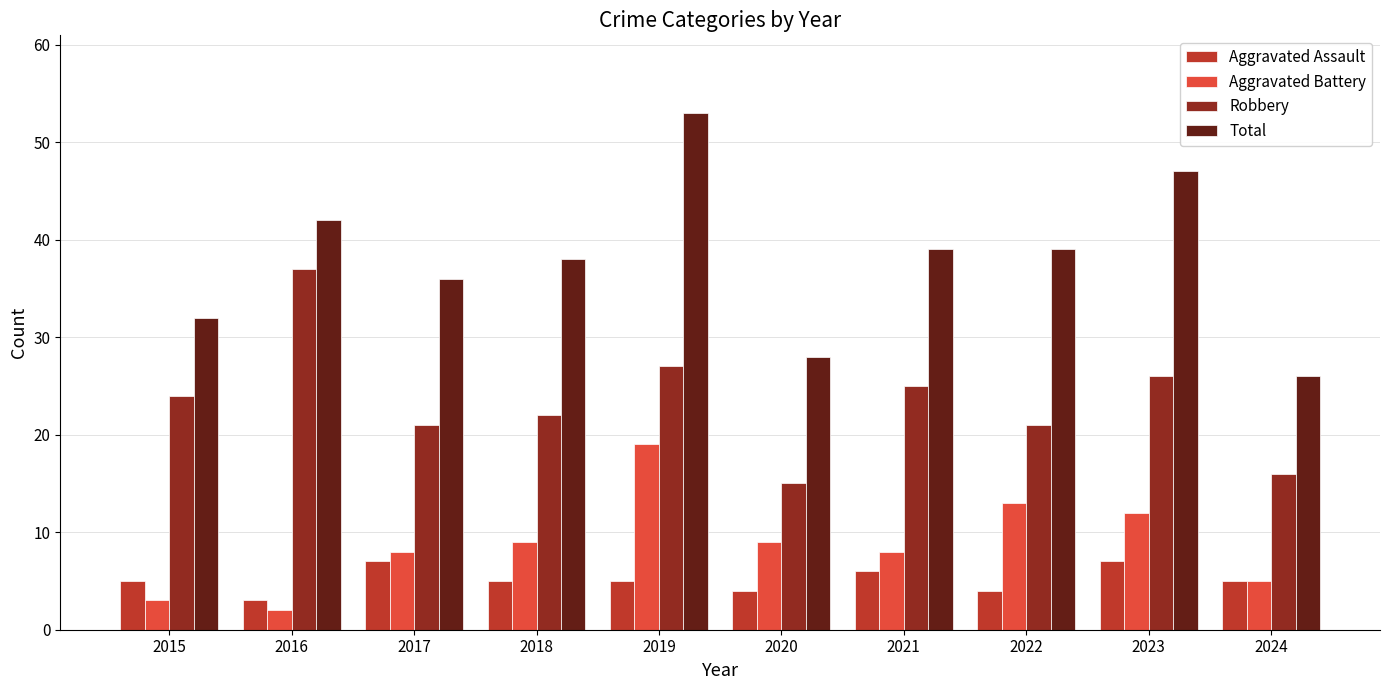

At which category is the sum across all series the highest?

2019